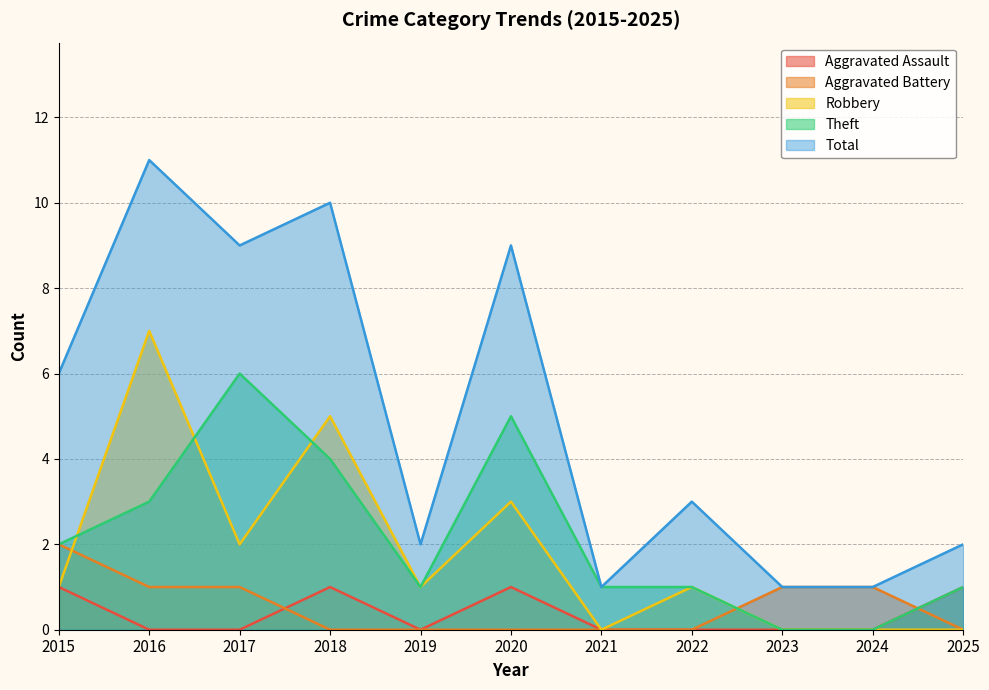

Is it true that Aggravated Battery equals 1 at 2016?

False